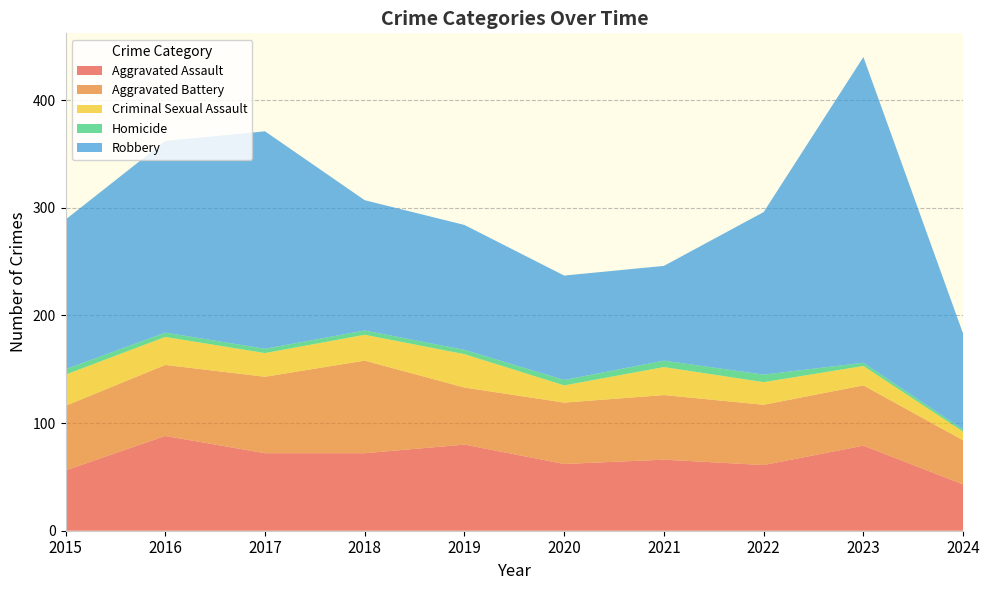

Reading left to right, list all the values displayed in this chart.

Aggravated Assault: 2015=56	2016=88	2017=72	2018=72	2019=80	2020=62	2021=66	2022=61	2023=79	2024=43
Aggravated Battery: 2015=60	2016=66	2017=71	2018=86	2019=53	2020=57	2021=60	2022=56	2023=56	2024=41
Criminal Sexual Assault: 2015=29	2016=26	2017=22	2018=24	2019=31	2020=16	2021=26	2022=21	2023=18	2024=8
Homicide: 2015=5	2016=4	2017=4	2018=4	2019=4	2020=5	2021=6	2022=7	2023=3	2024=2
Robbery: 2015=139	2016=178	2017=202	2018=121	2019=116	2020=97	2021=88	2022=151	2023=284	2024=89